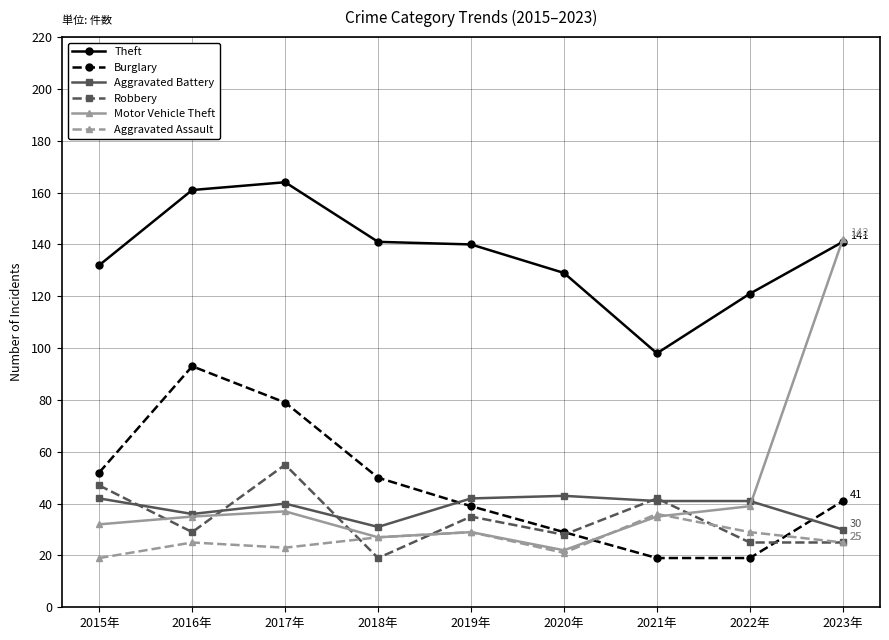

Reading left to right, transcribe all the data shown in this chart.

Theft: 132	161	164	141	140	129	98	121	141
Burglary: 52	93	79	50	39	29	19	19	41
Aggravated Battery: 42	36	40	31	42	43	41	41	30
Robbery: 47	29	55	19	35	28	42	25	25
Motor Vehicle Theft: 32	35	37	27	29	22	35	39	142
Aggravated Assault: 19	25	23	27	29	21	36	29	25